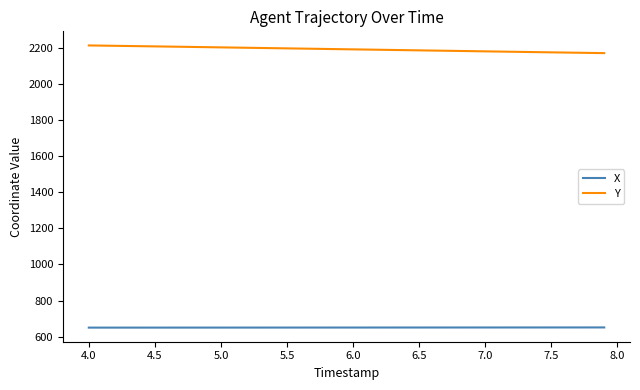

At how many categories does at least one series exceed 1276?

40